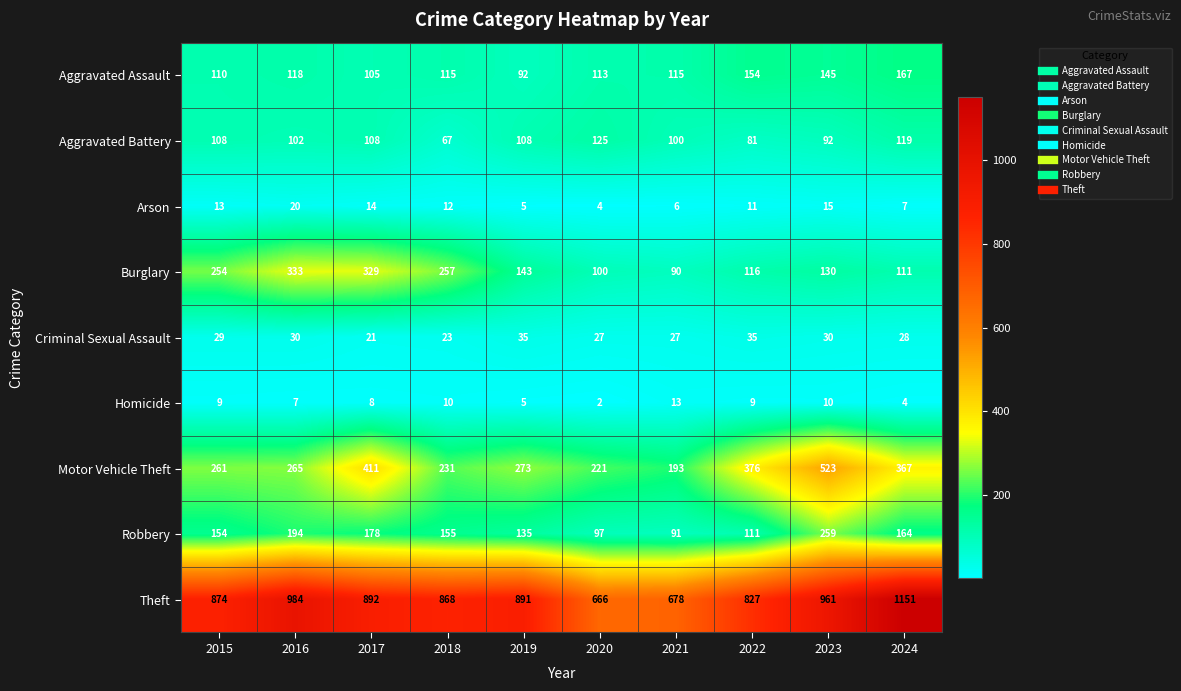

At 2017, list the series in order from smallest to largest.

Homicide, Arson, Criminal Sexual Assault, Aggravated Assault, Aggravated Battery, Robbery, Burglary, Motor Vehicle Theft, Theft